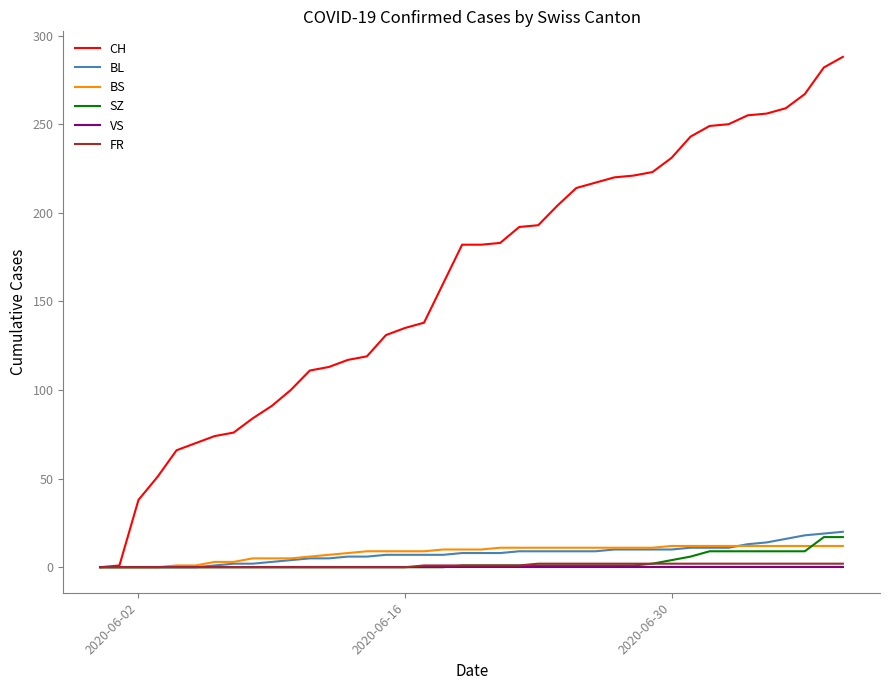

Which series has the largest total across all categories?

CH